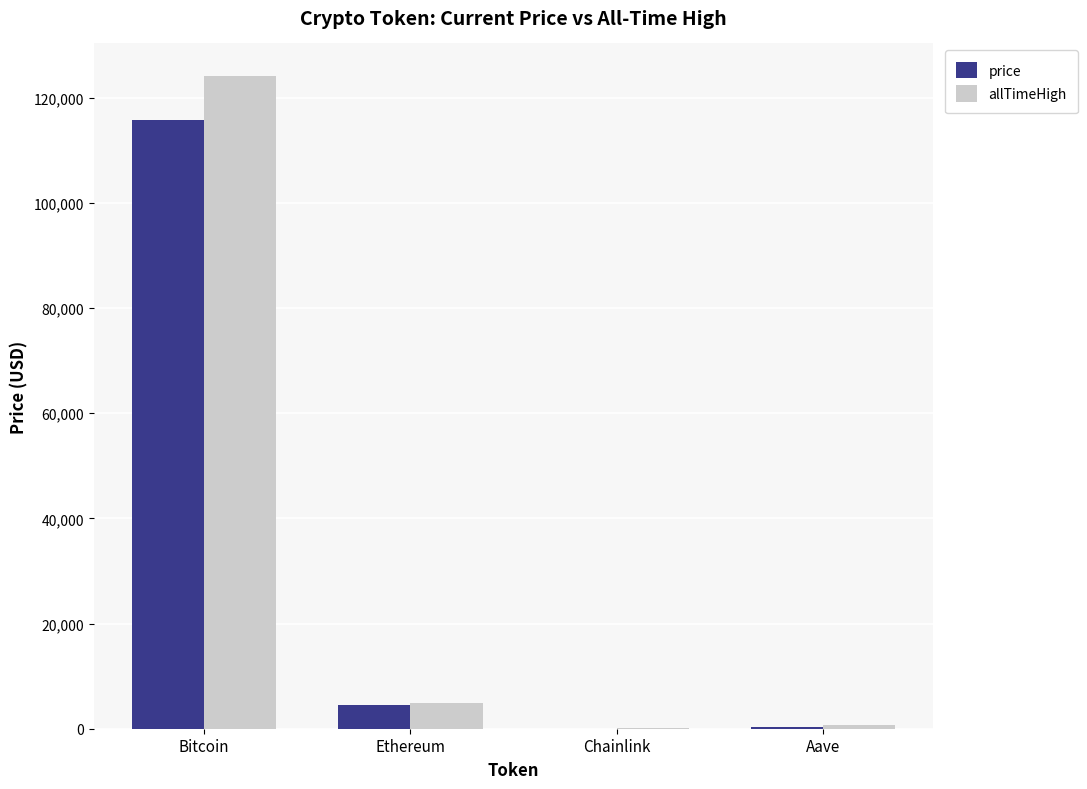

The value of allTimeHigh at Chainlink is 52.7. True or false?

True